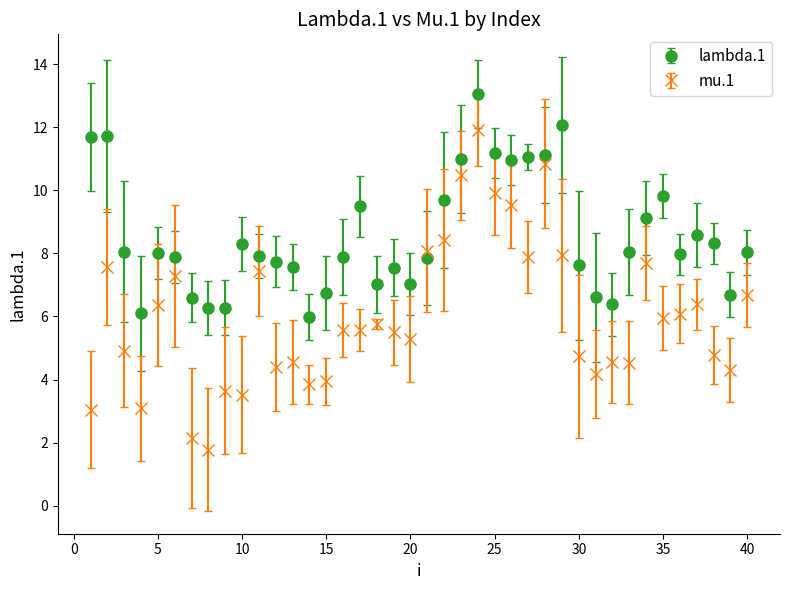

Which series has the largest range (max minus min)?

mu.1